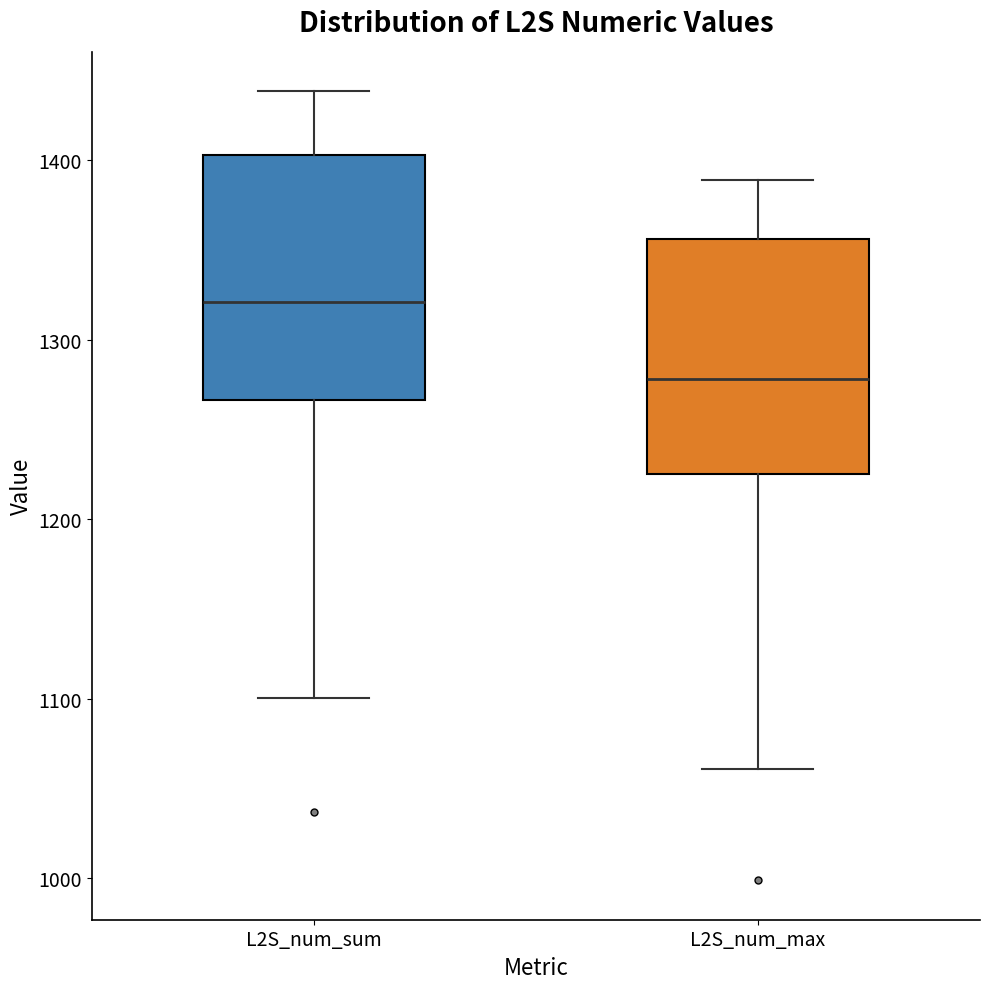

Which box has the lowest median line?

L2S_num_max